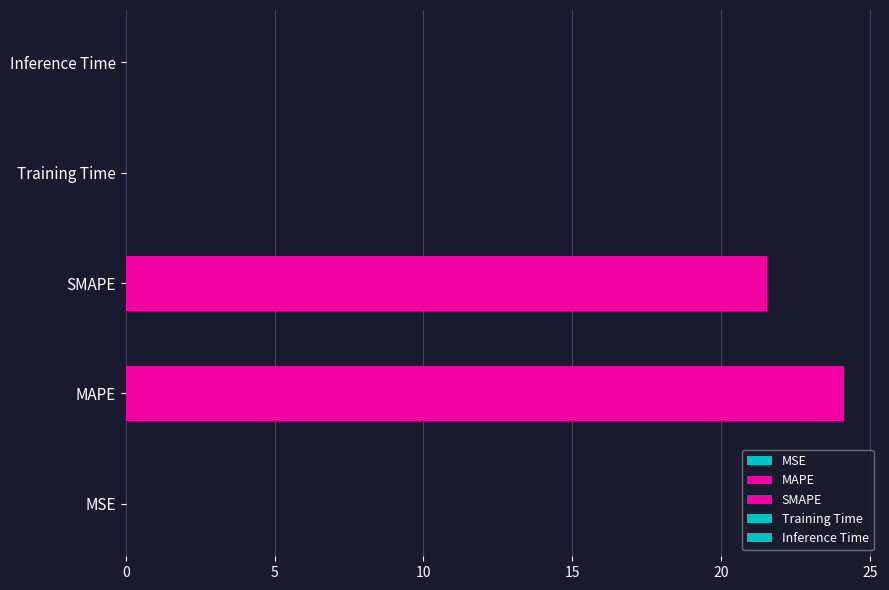

Reading left to right, what are all the values shown in this chart?

MSE=0.0	MAPE=24.1	SMAPE=21.5	Training Time=0.0	Inference Time=0.0